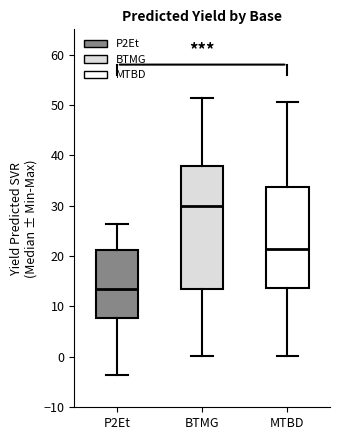

Reading left to right, read every box against the y-axis: the position of its median line, the range the box covers, and the ends of its whiskers. The values are not printed on the chart, so give them approximately, as read against the axis.

P2Et: median 14, box 8 to 21, whiskers -4 to 26
BTMG: median 30, box 13 to 38, whiskers 0 to 51
MTBD: median 21, box 14 to 34, whiskers 0 to 51